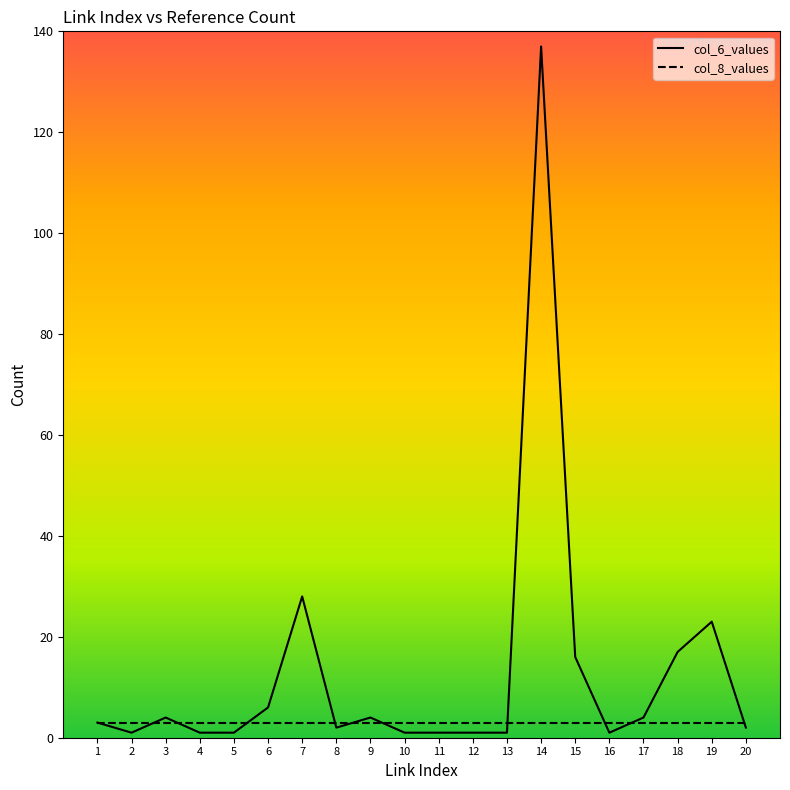

Which series has the widest spread of values?

col_6_values